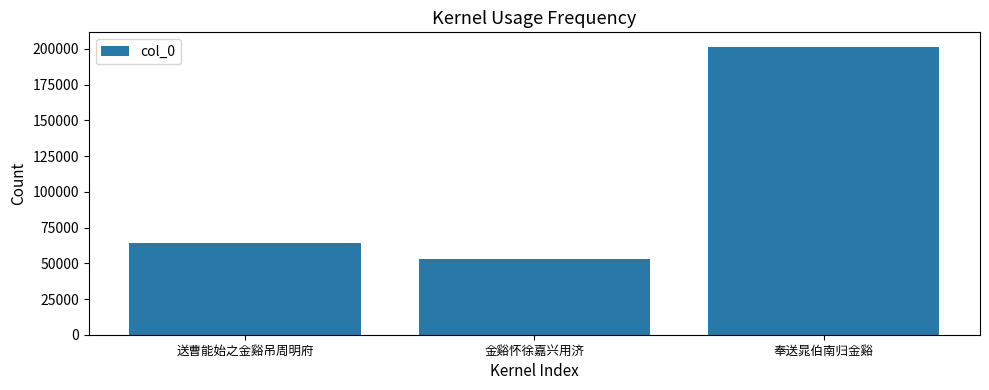

The value at 奉送晁伯南归金谿 is 201584. True or false?

True